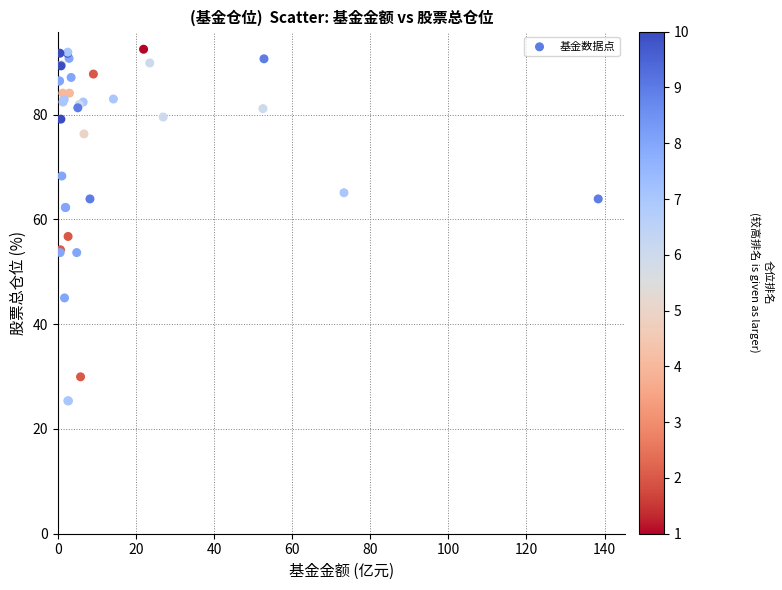

What Y value in the scatter plot is closest to 58?

56.7